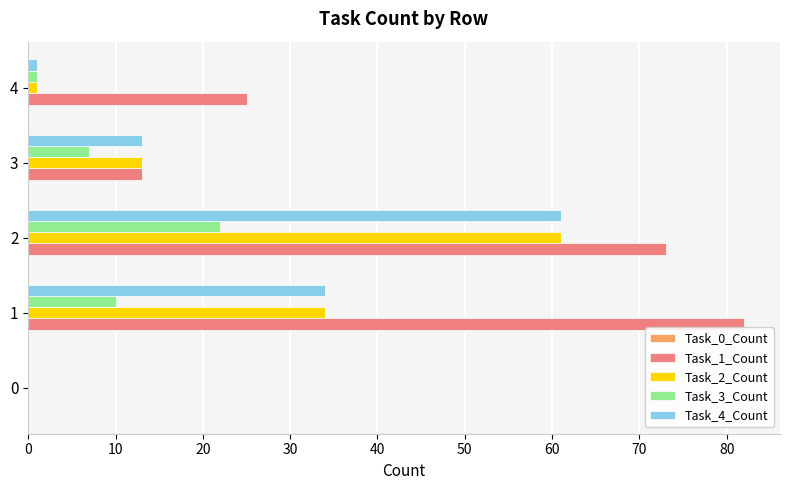

What is the highest value of the Task_2_Count series?

61